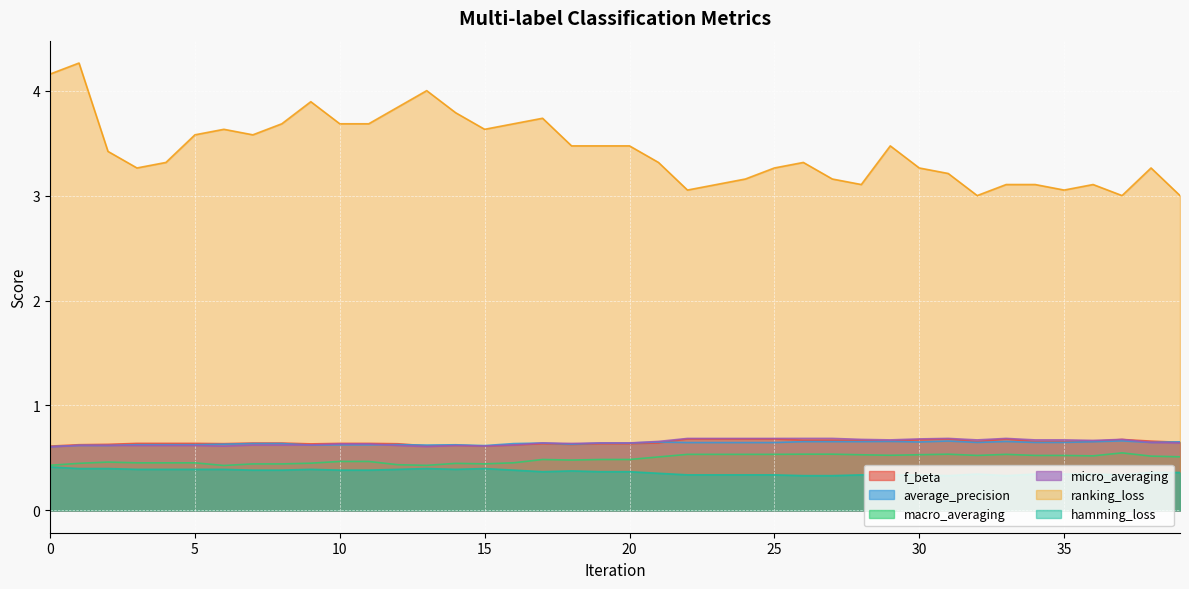

The hamming_loss series shows 0.6 at 25. True or false?

False